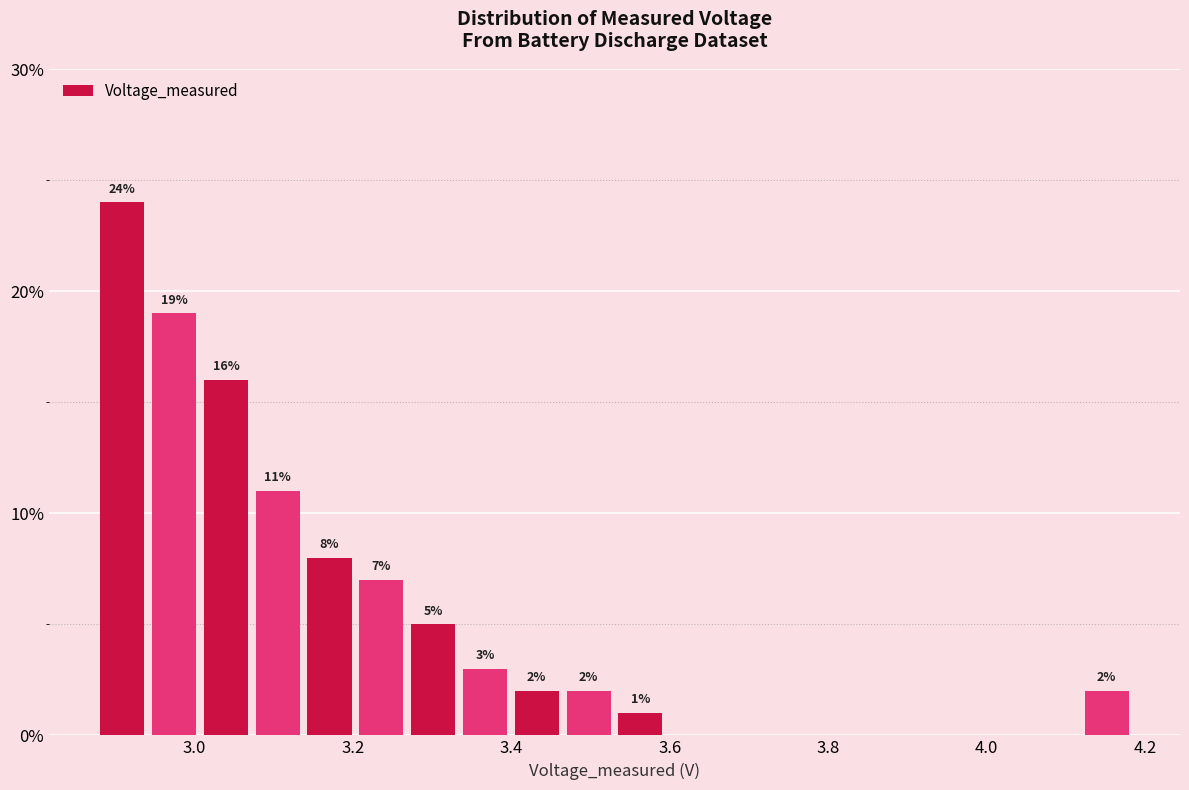

Read against the x-axis, roughly where is the centre of the tallest bar?

2.90